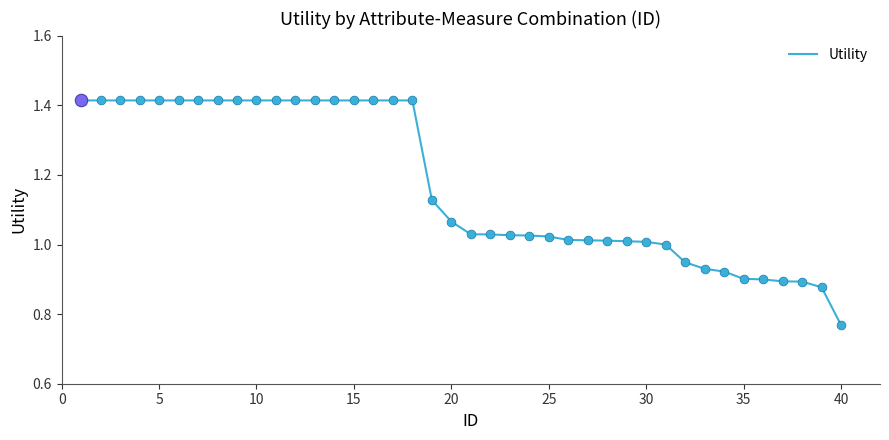

What is the difference between the maximum and minimum values?

0.6